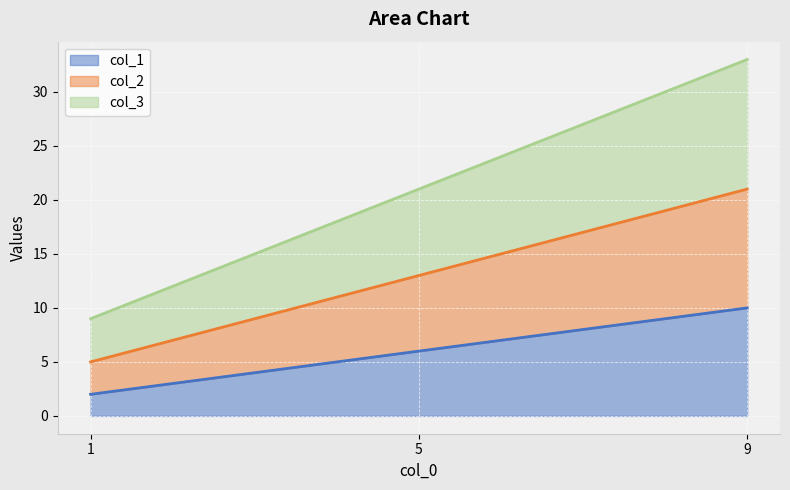

What is the value of the col_2 point at the 3rd from the left?

21